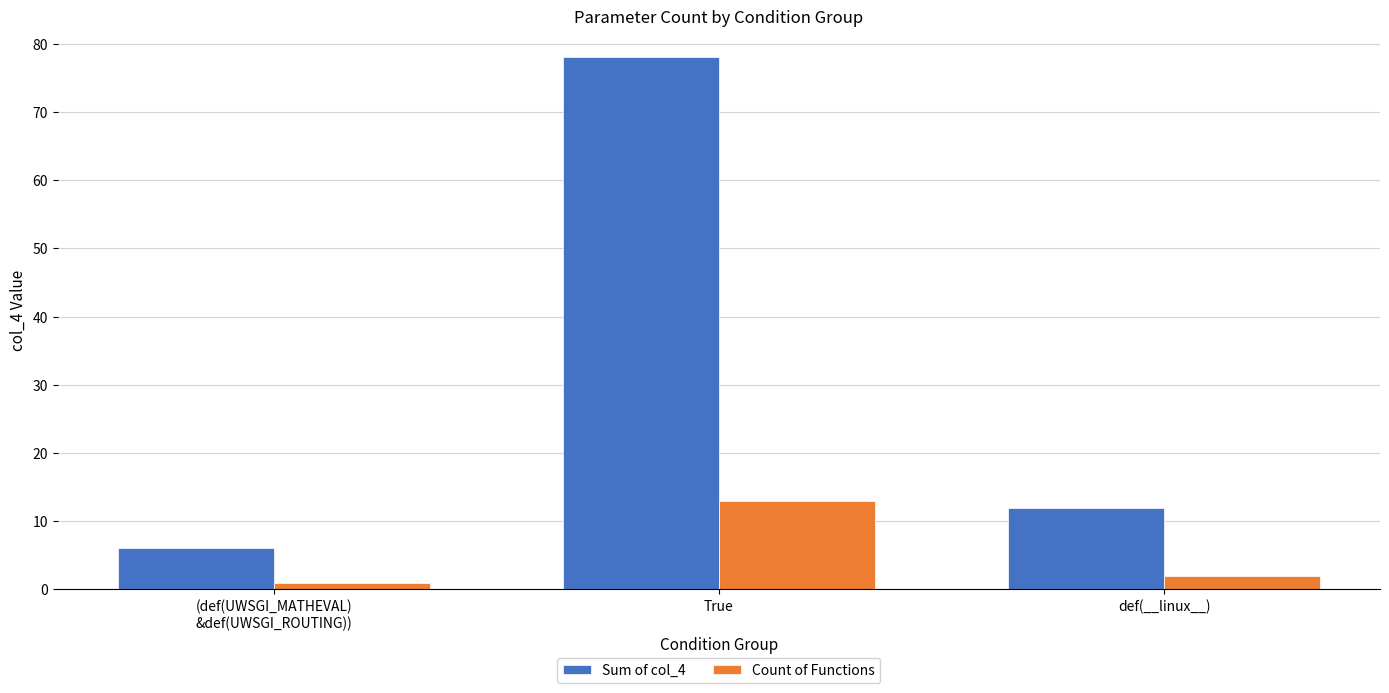

Is it true that Sum of col_4 equals 6 at (def(UWSGI_MATHEVAL)
&def(UWSGI_ROUTING))?

True